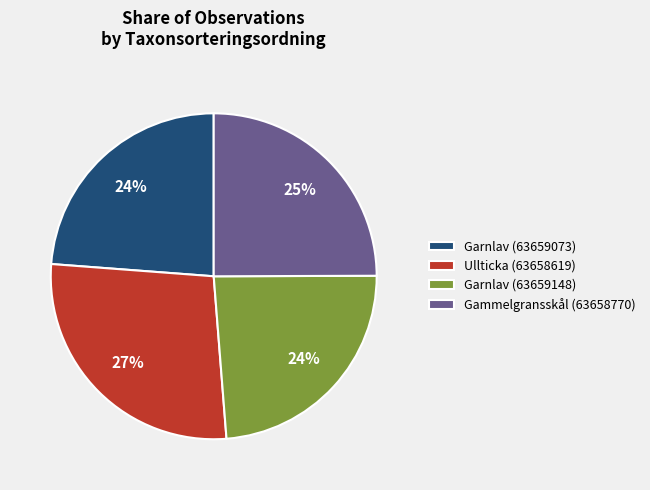

Is there a majority slice in this chart?

No